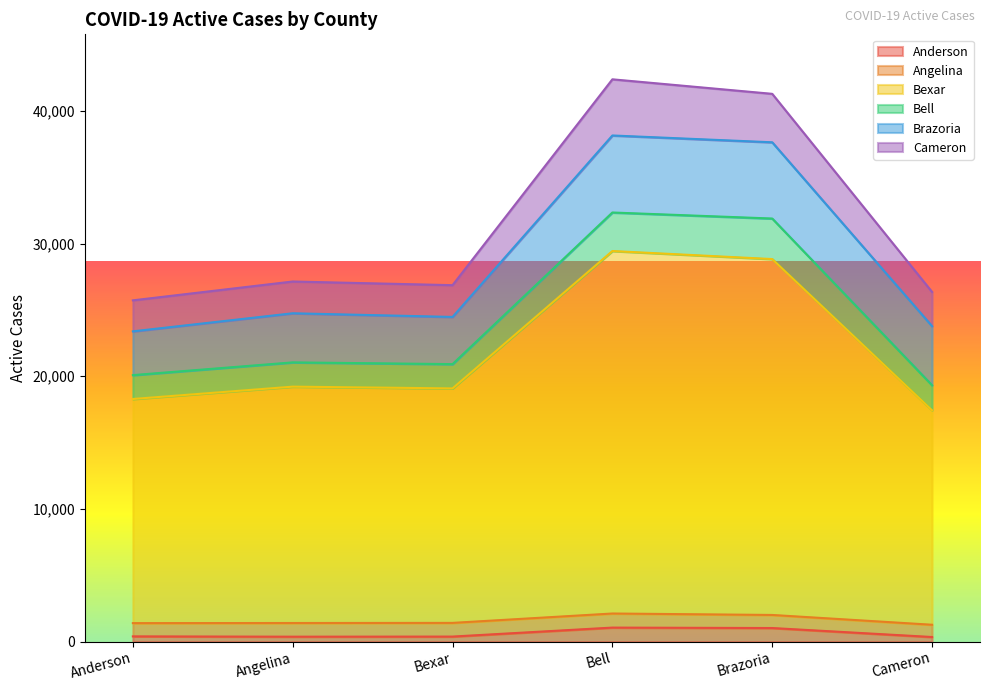

What is the value of the Anderson point at the 2nd from the left?

374